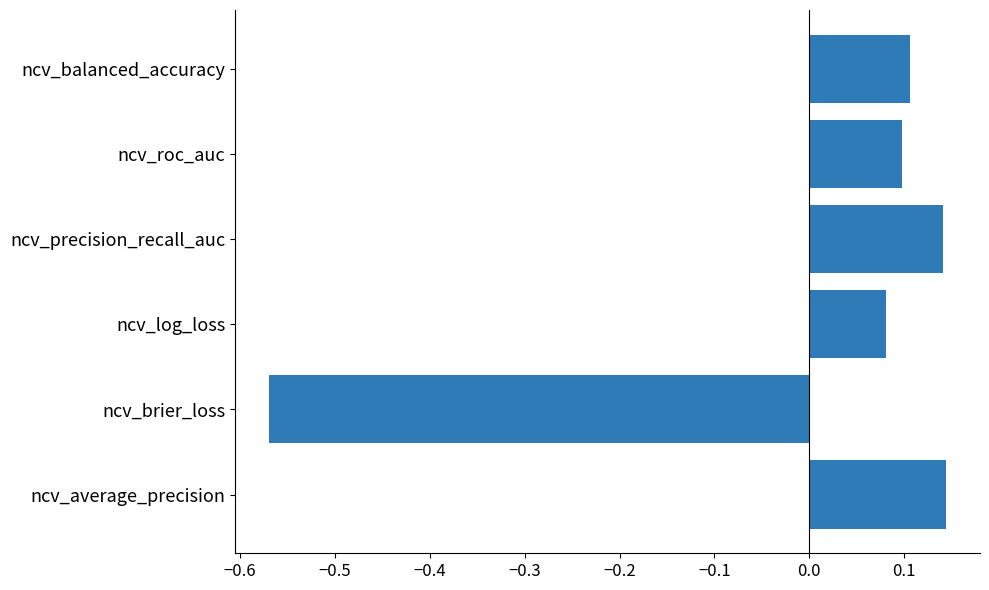

Which category has the lowest value across all series?

ncv_brier_loss